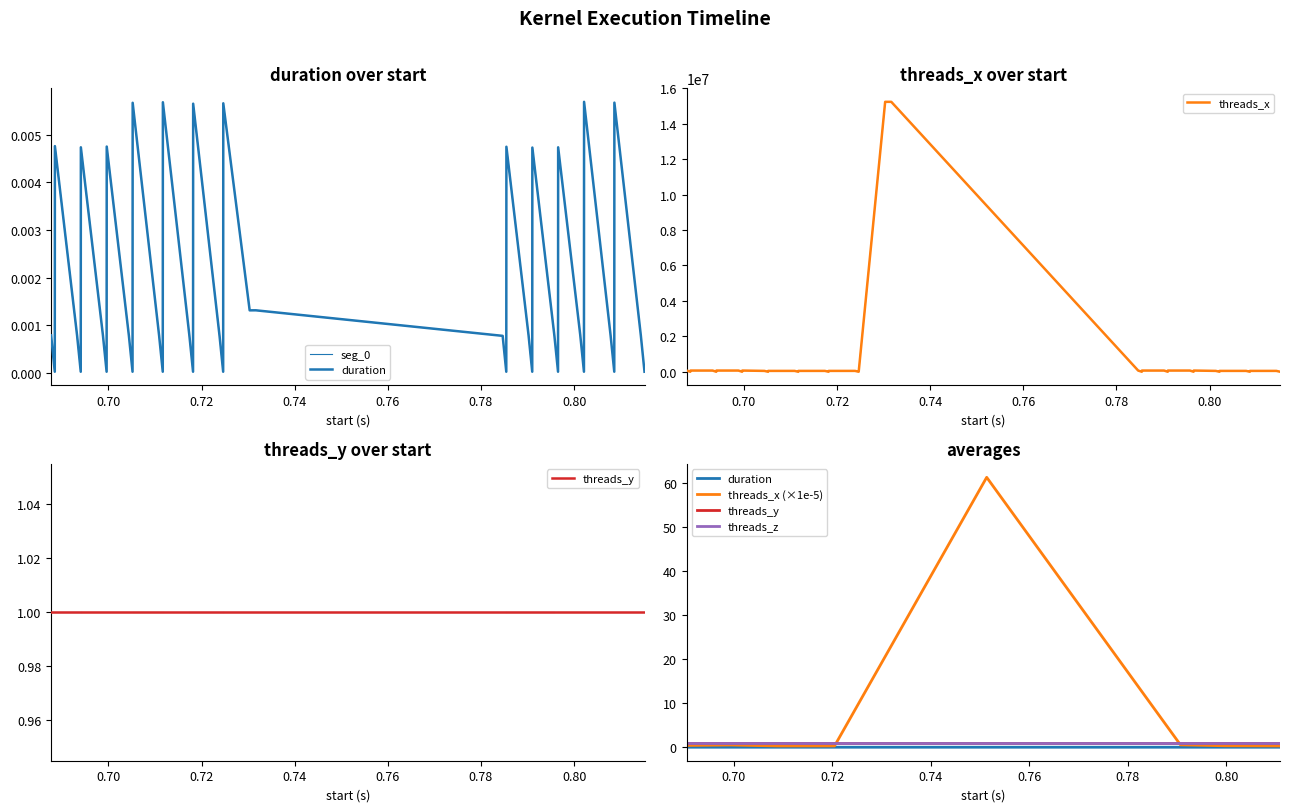

True or false: duration and threads_x cross at least once.

False